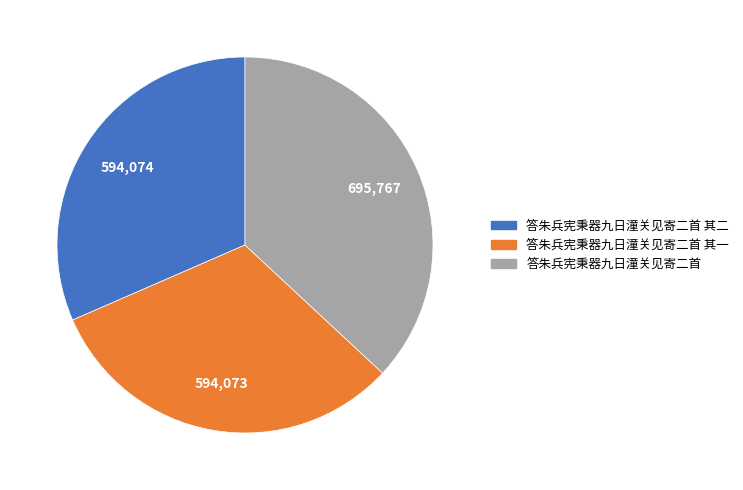

How many segments does this pie chart have?

3